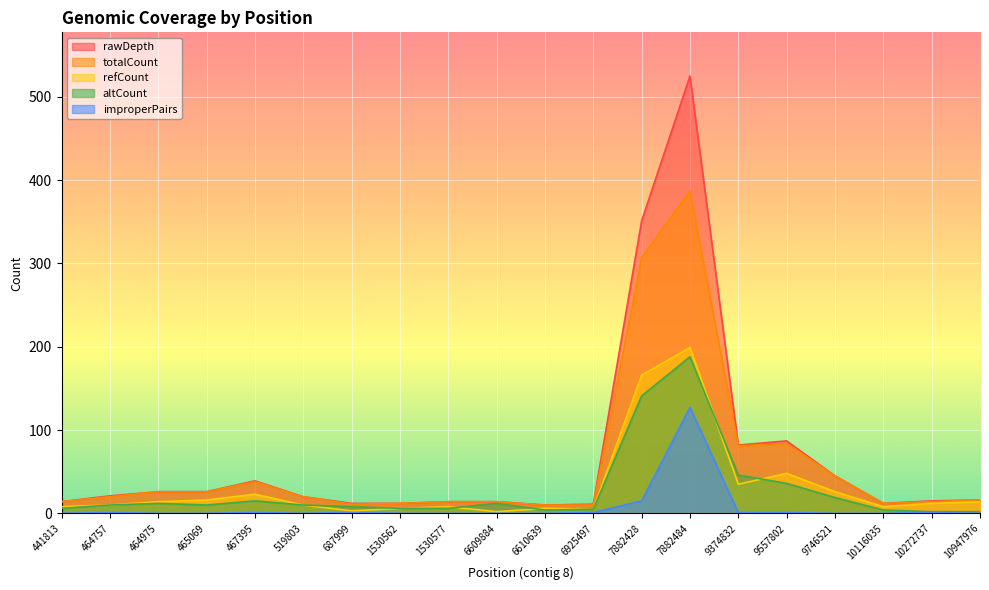

What are all the series names shown in the legend?

rawDepth, totalCount, refCount, altCount, improperPairs